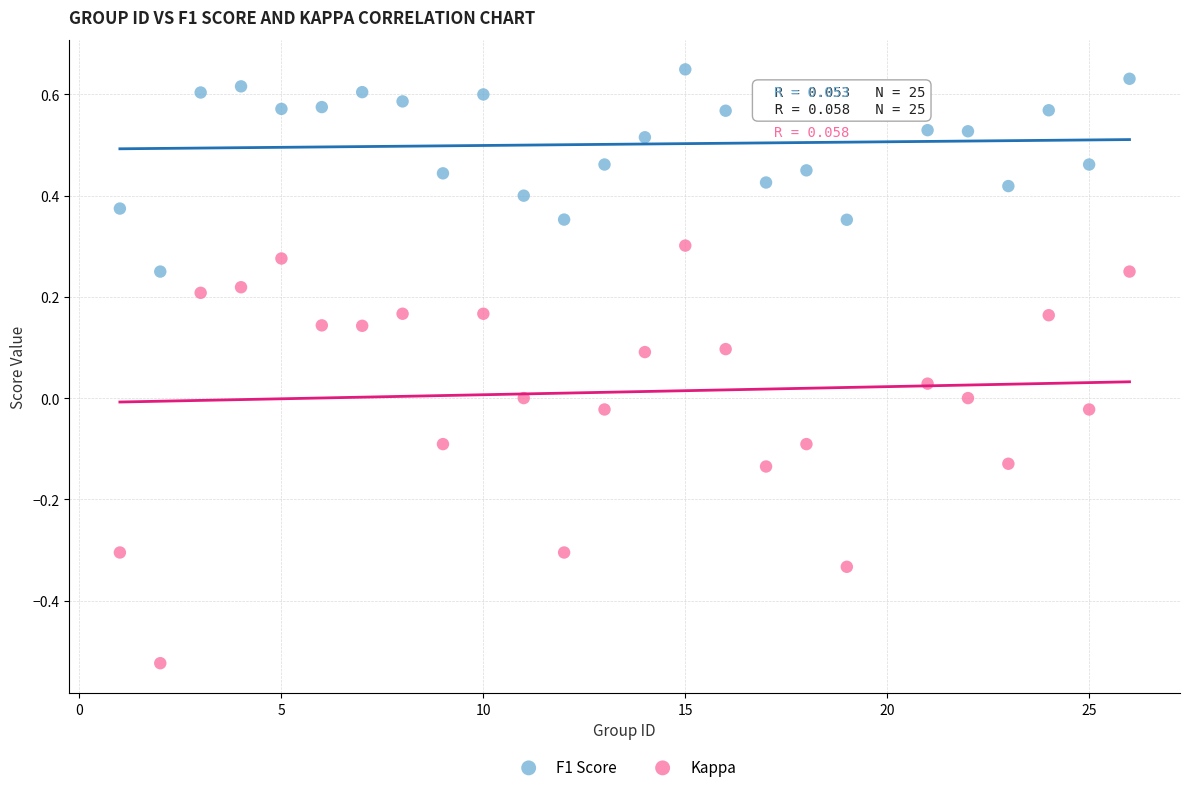

Across all data points, what is the range of X values (max minus min)?

25.0